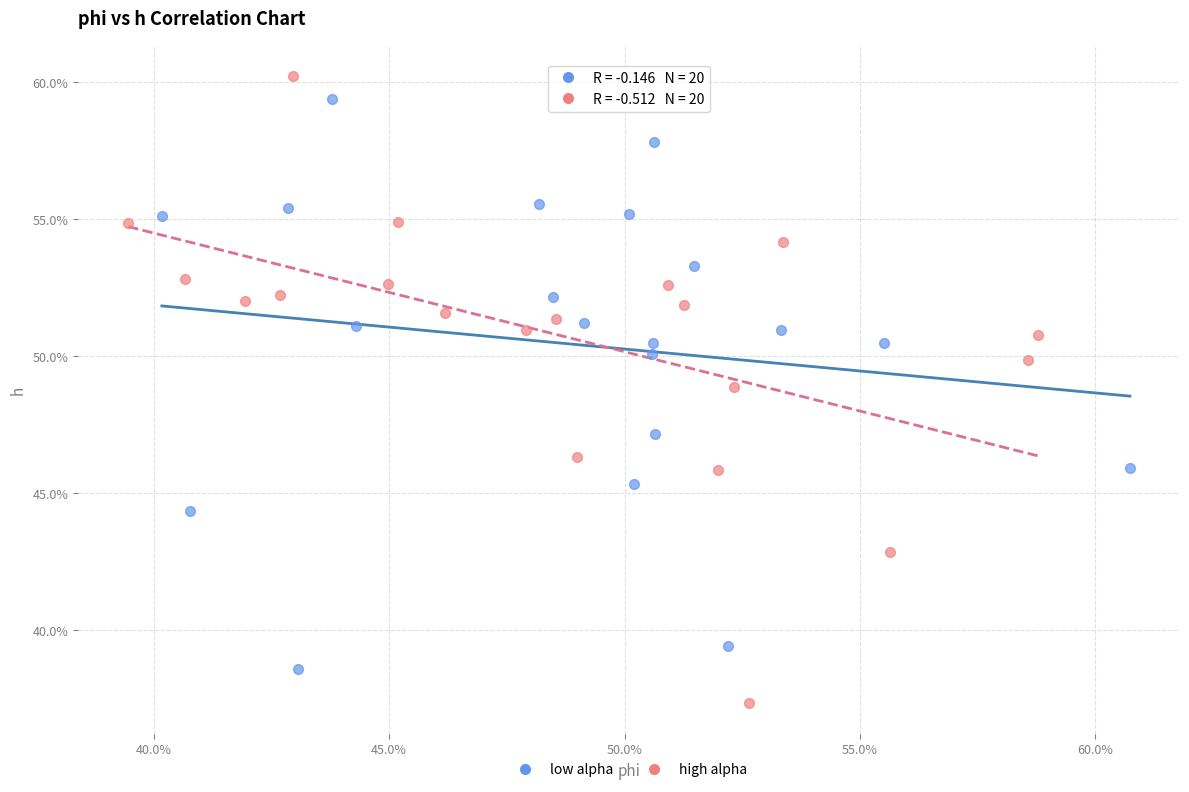

What are all the series names shown in the legend?

low alpha, high alpha